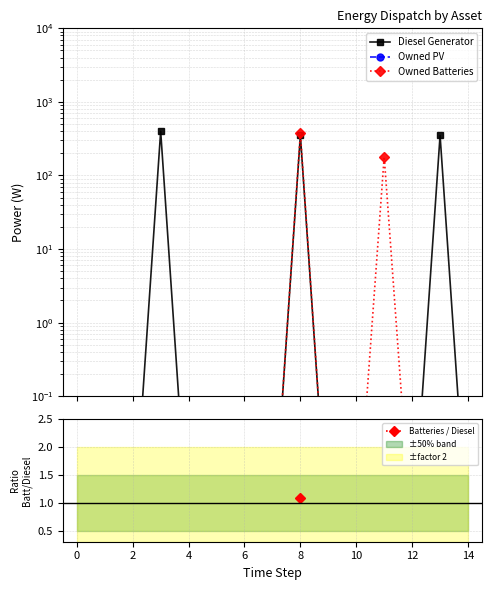

Is it true that Owned PV equals 0.0 at 13?

True